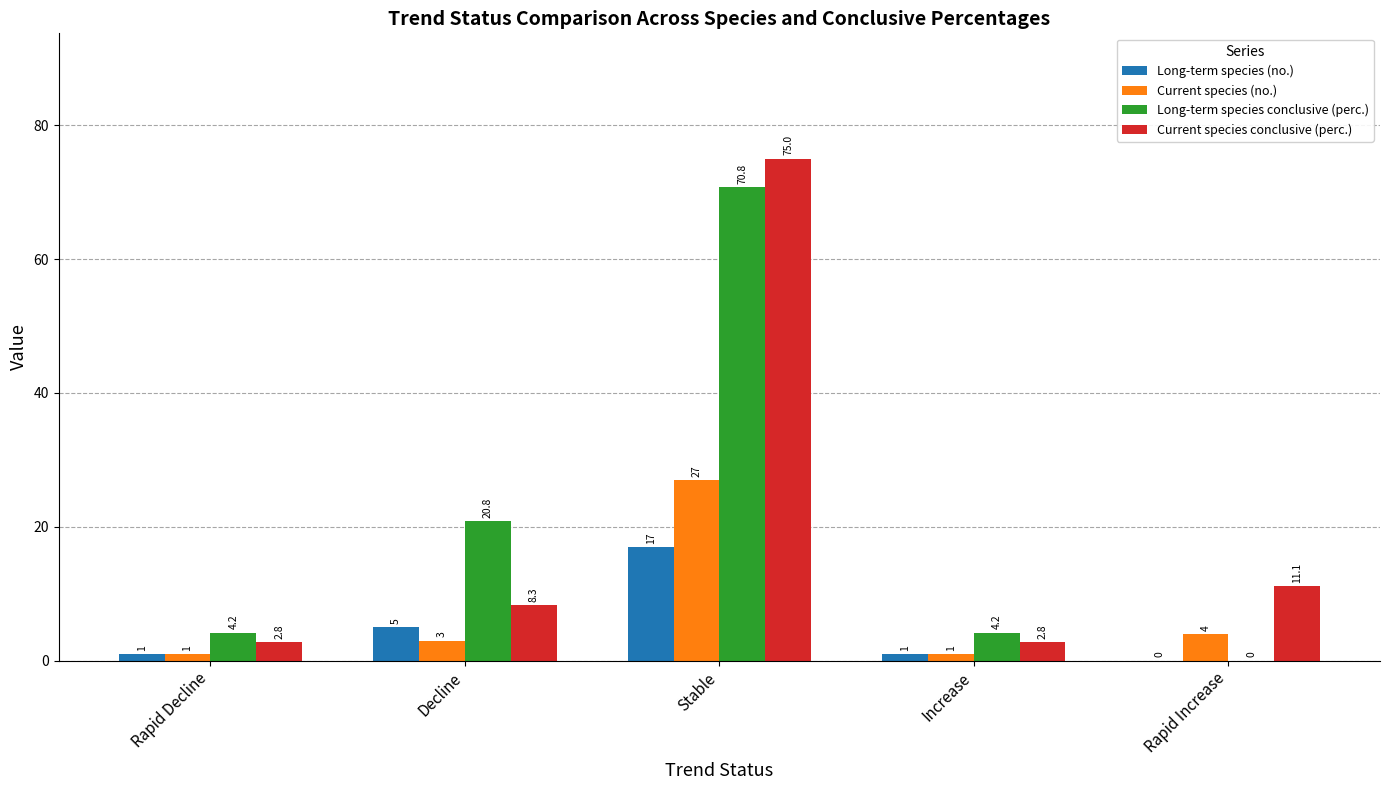

At which label is Long-term species (no.) closest to 8?

Decline